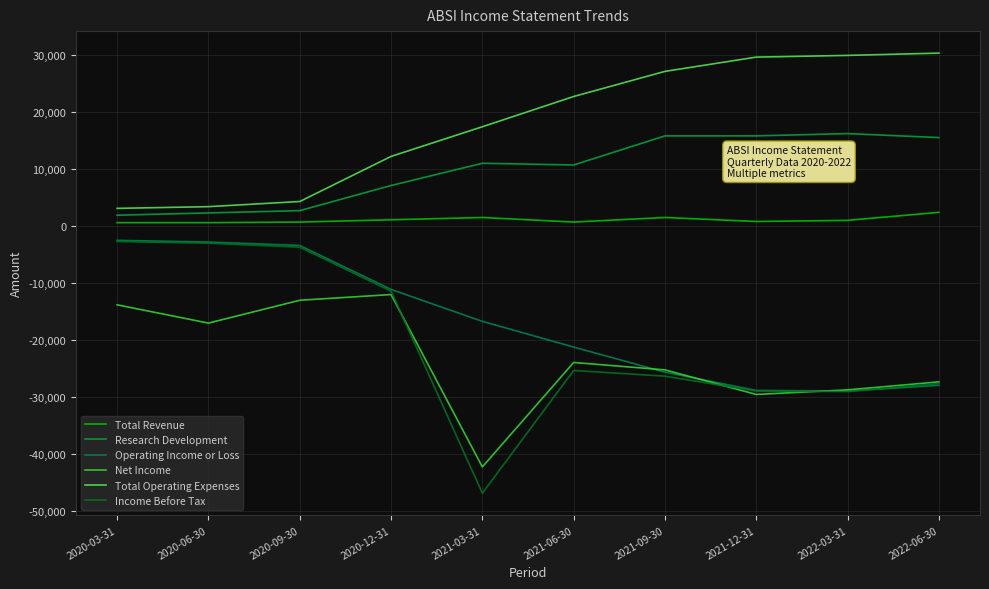

Count the number of data series in this chart.

6